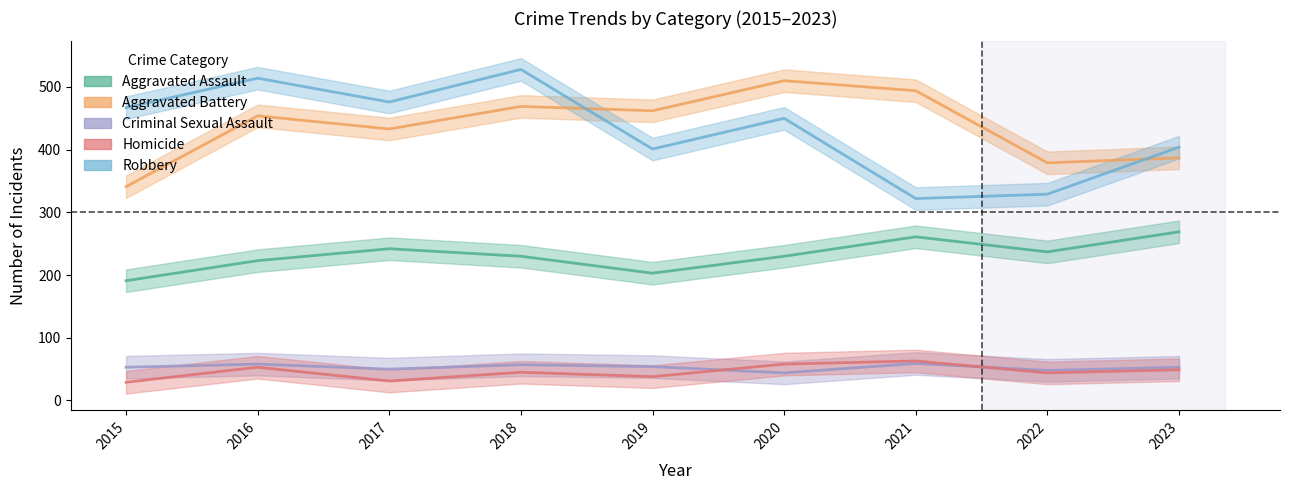

True or false: Robbery and Criminal Sexual Assault intersect in this chart.

False